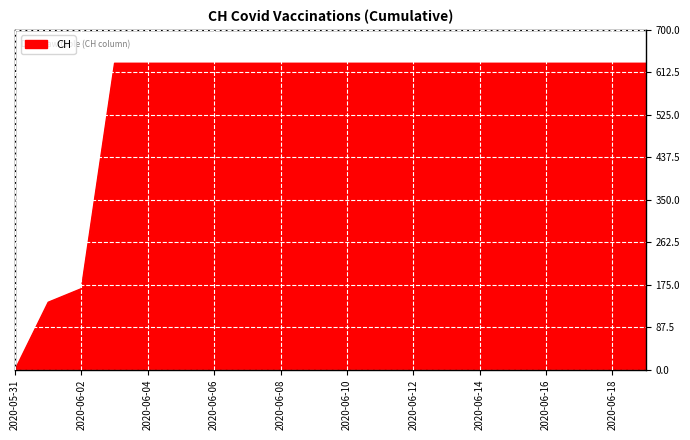

What is the difference between the maximum and minimum values?

631